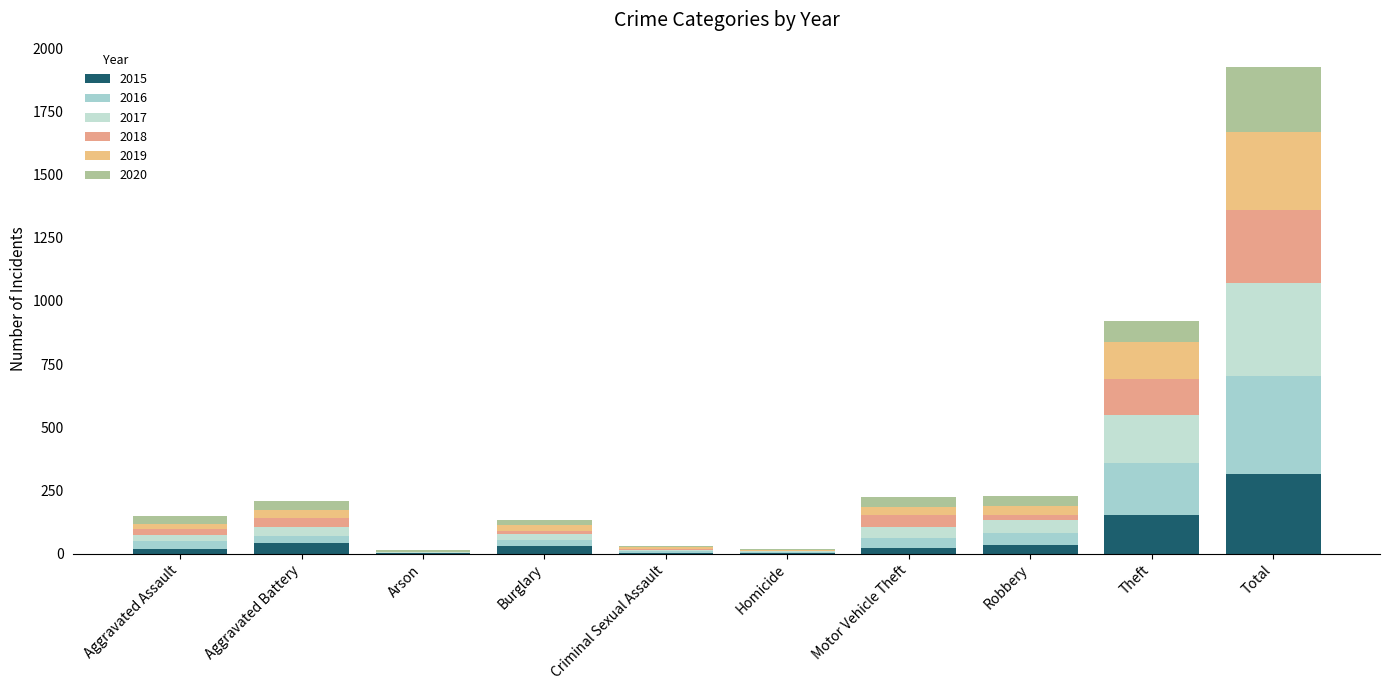

At which category is the sum across all series the highest?

Total